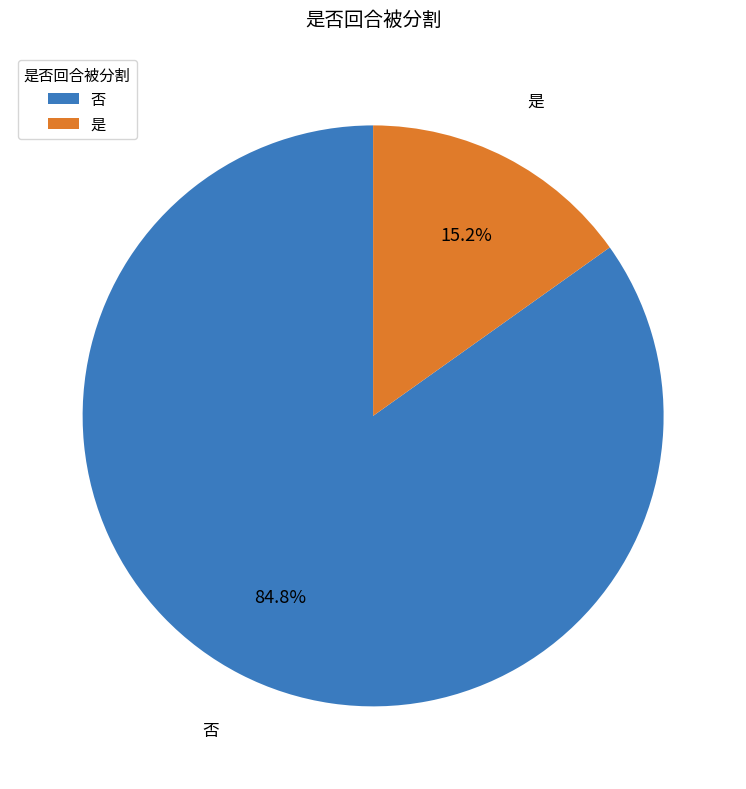

Rank the categories by value from highest to lowest.

否, 是